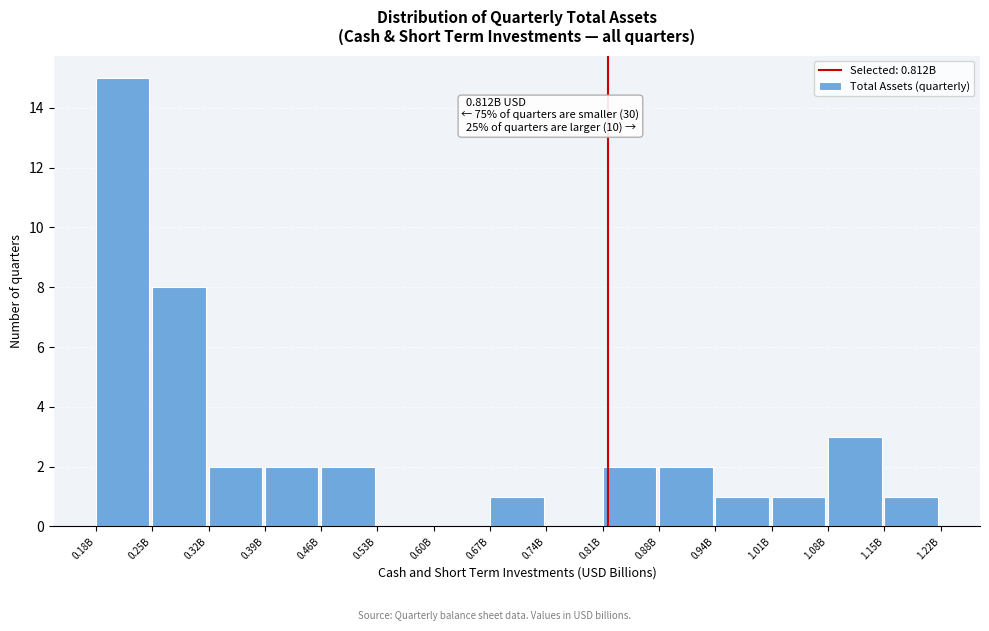

Reading left to right, transcribe all the data shown in this chart.

0.18B=15	0.25B=8	0.32B=2	0.39B=2	0.46B=2	0.53B=0	0.60B=0	0.67B=1	0.74B=0	0.81B=2	0.88B=2	0.94B=1	1.01B=1	1.08B=3	1.15B=1